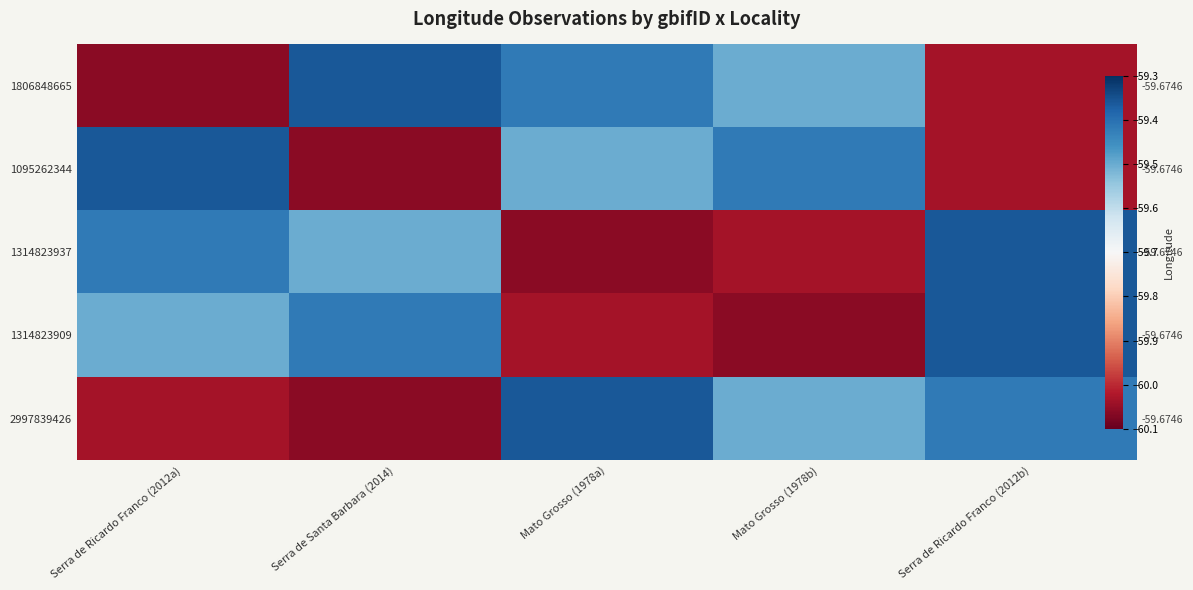

List the labels in order of 1095262344 value, smallest first.

Serra de Santa Barbara (2014), Serra de Ricardo Franco (2012b), Mato Grosso (1978a), Mato Grosso (1978b), Serra de Ricardo Franco (2012a)